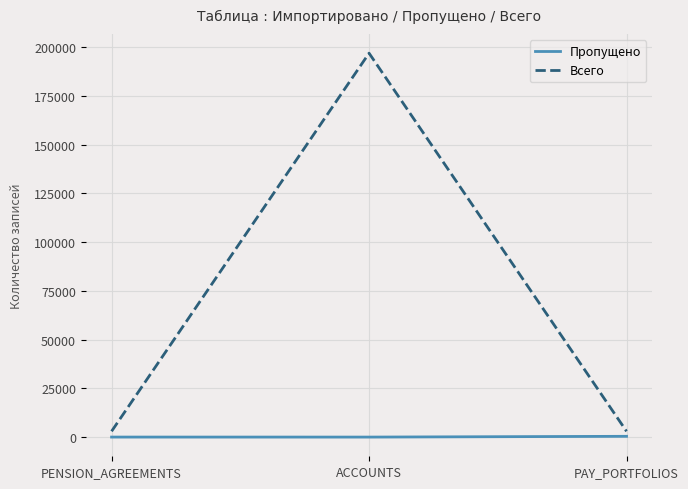

True or false: Всего has a value of 196844 at ACCOUNTS.

True